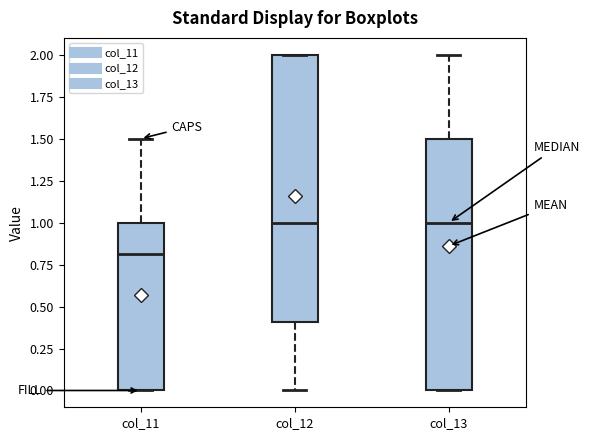

Comparing the boxes themselves (not the whiskers), which one is the tallest?

col_12